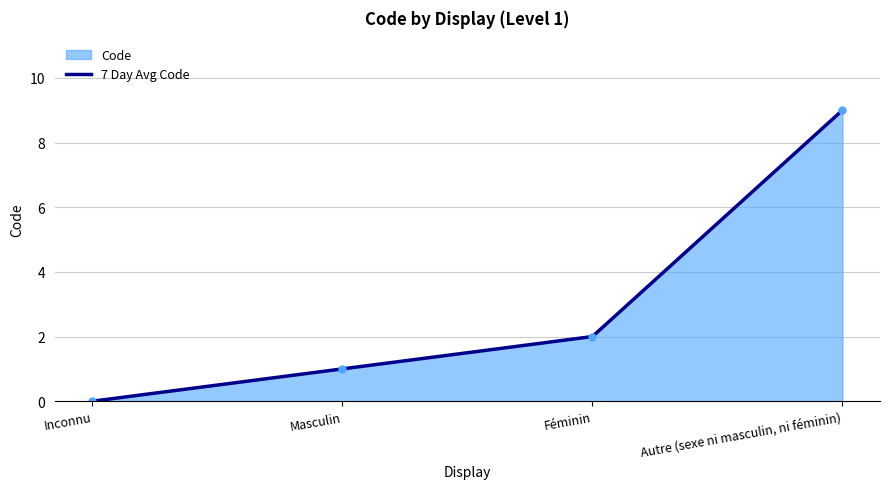

Reading left to right, extract all data points from this chart.

0	1	2	9